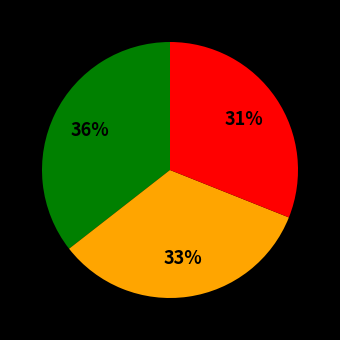

Is there a majority slice in this chart?

No